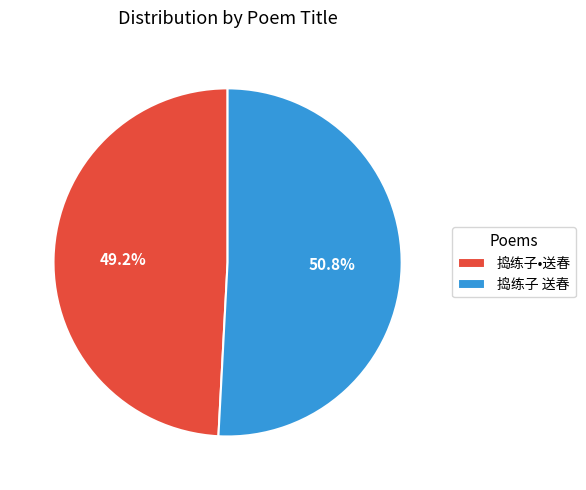

Which has a higher value, 捣练子•送春 or 捣练子 送春?

捣练子 送春